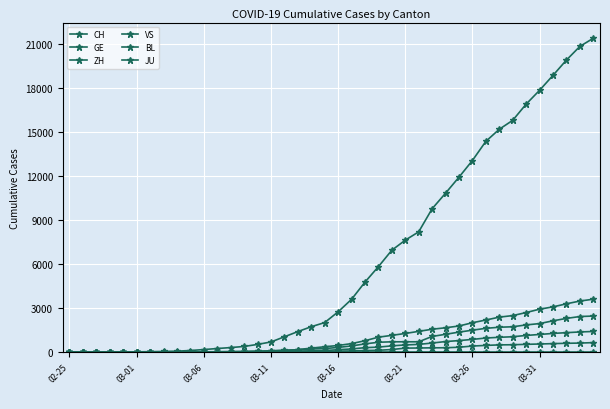

How many distinct data groups are displayed?

6